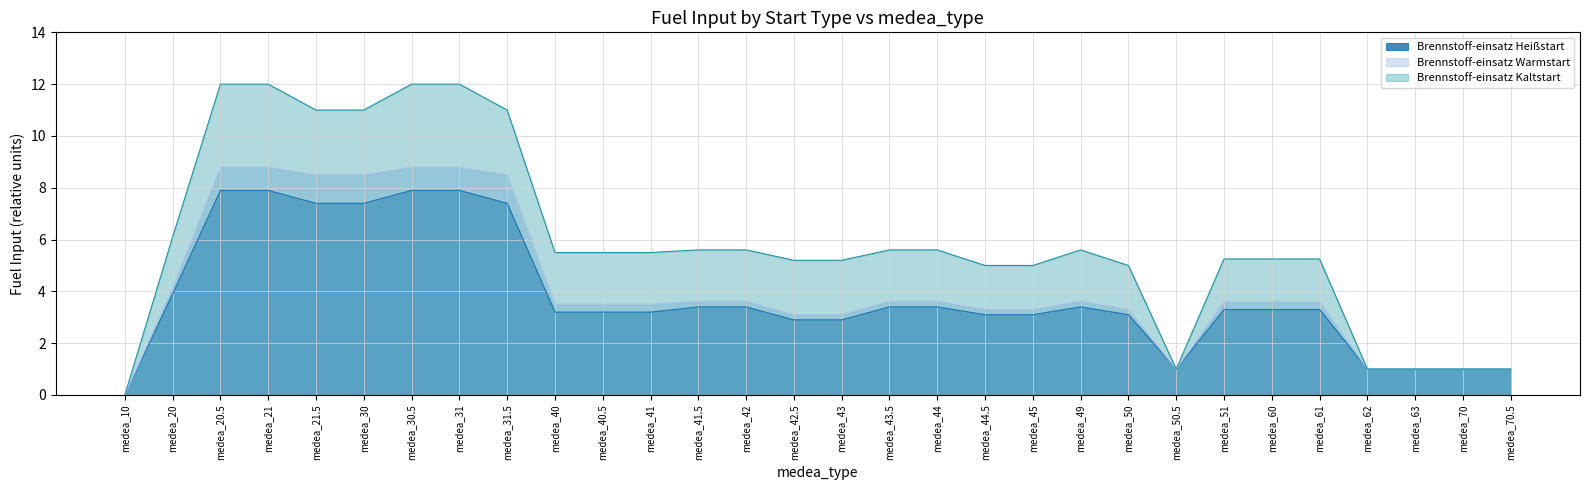

Which series changed the most between medea_20 and medea_30?

Brennstoff-einsatz Kaltstart